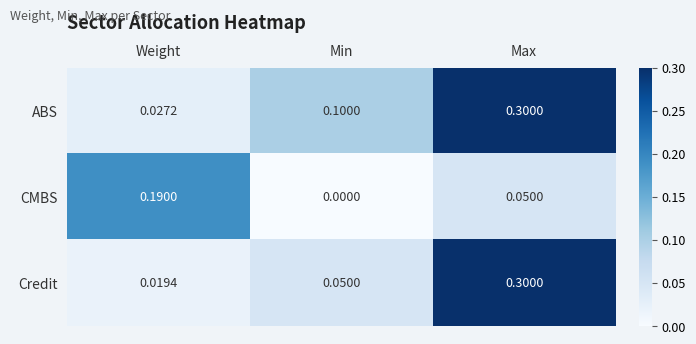

List the series in order of their overall mean, highest first.

ABS, Credit, CMBS